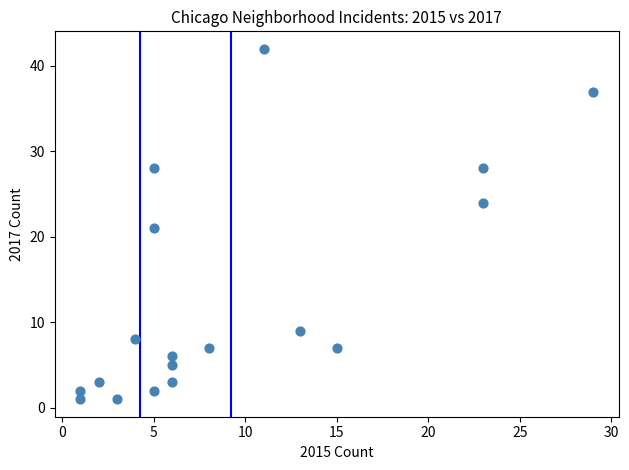

What is the range of X values (max minus min)?

28